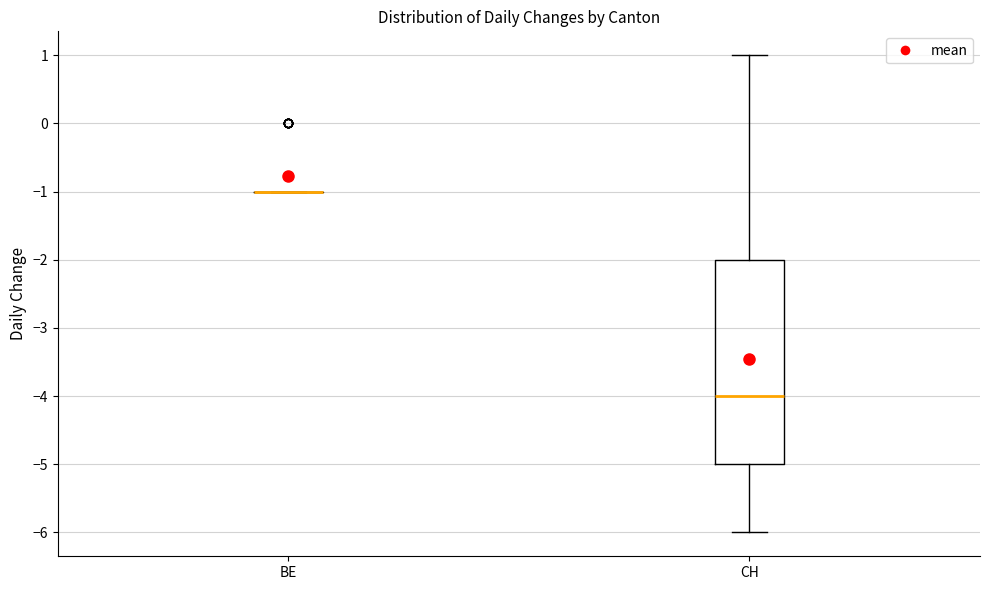

Which box is the tallest, from its lower edge to its upper edge?

CH